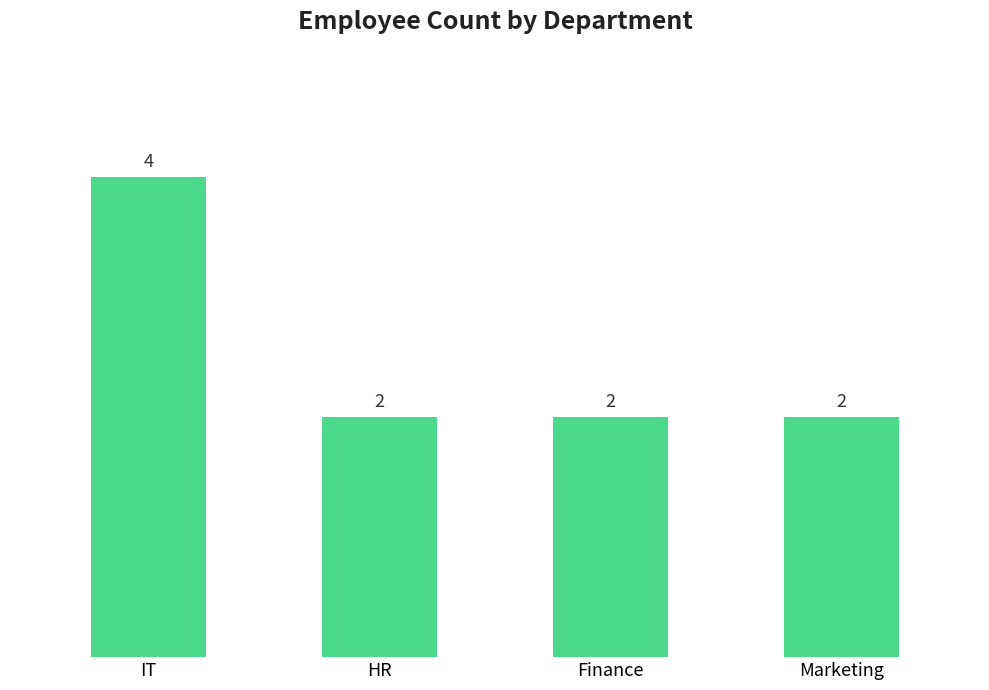

What position from the left is HR?

2